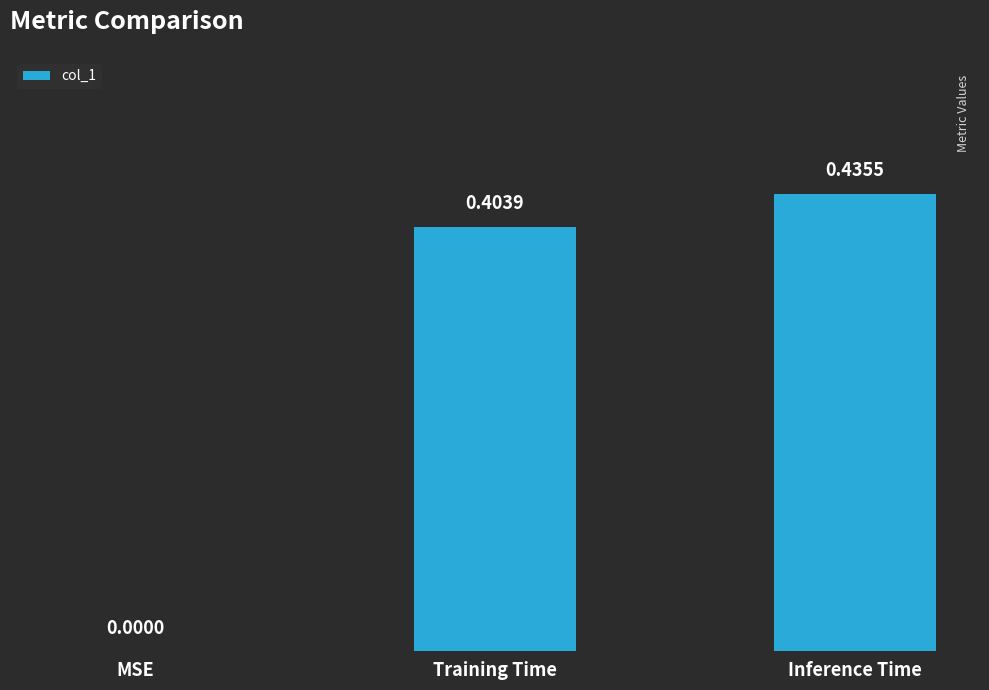

Where is the data nearest to the value 0?

MSE